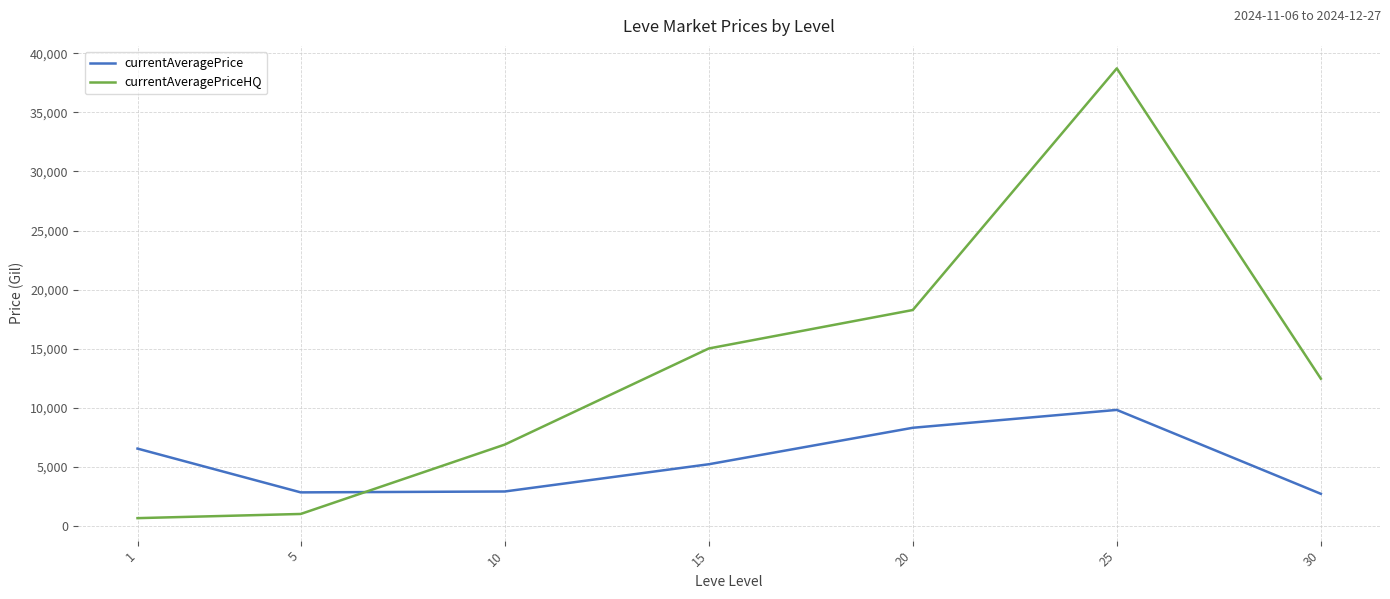

How many intersections are there between currentAveragePrice and currentAveragePriceHQ?

1